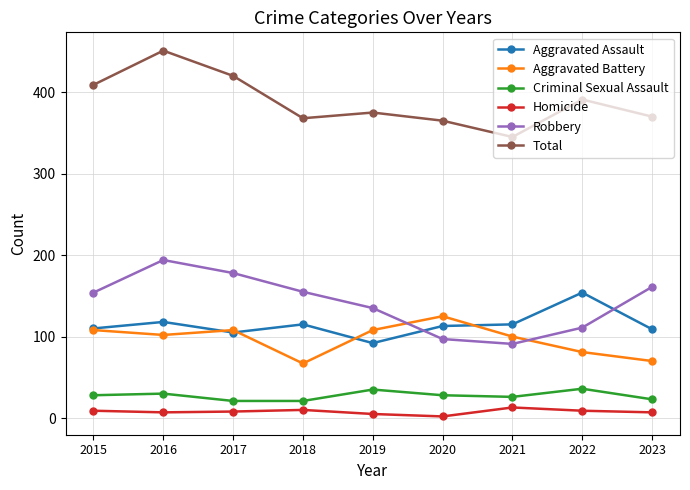

Which series has the largest total across all categories?

Total